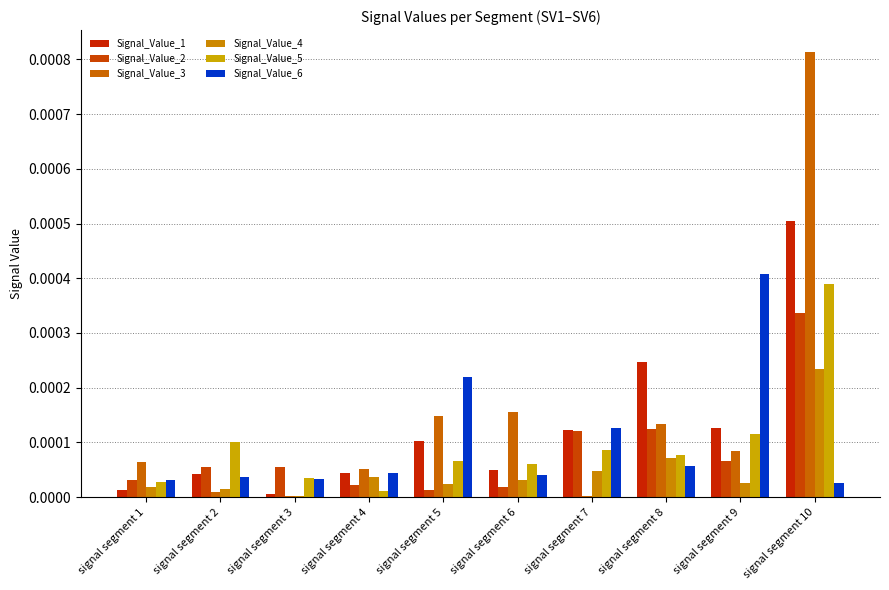

Between signal segment 5 and signal segment 8, which series saw the biggest shift?

Signal_Value_6